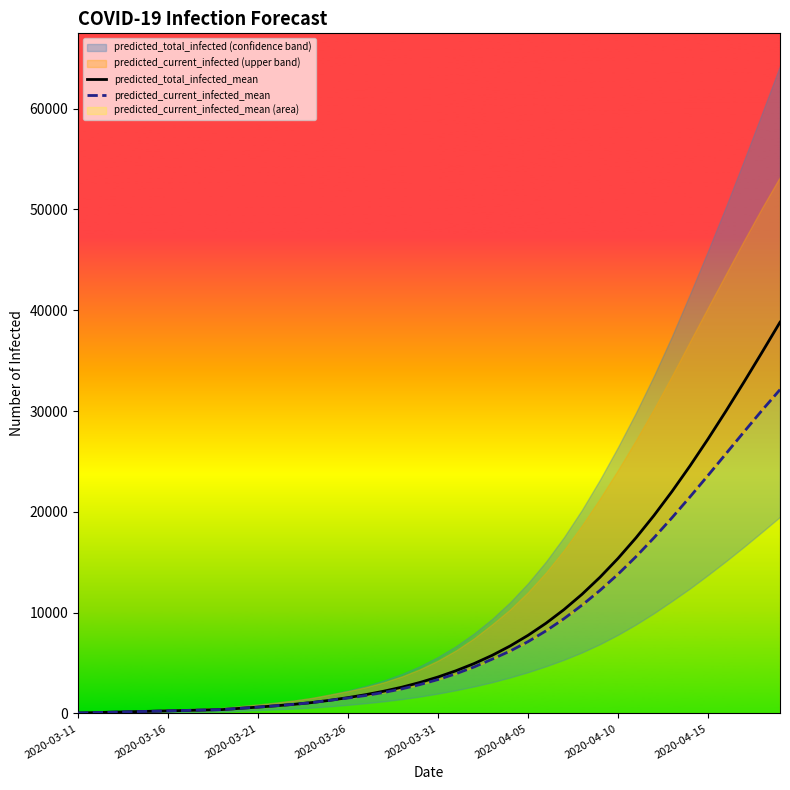

Is it true that predicted_total_infected_mean equals 10304 at 27?

True